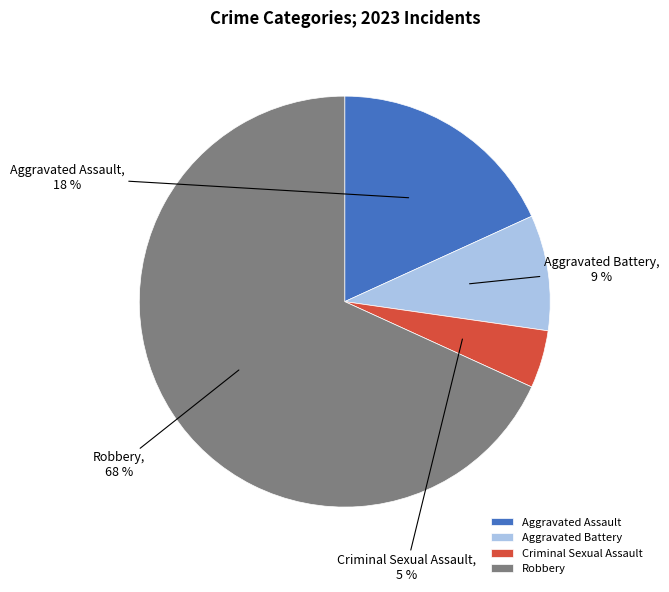

True or false: Criminal Sexual Assault accounts for 5% of the total.

True